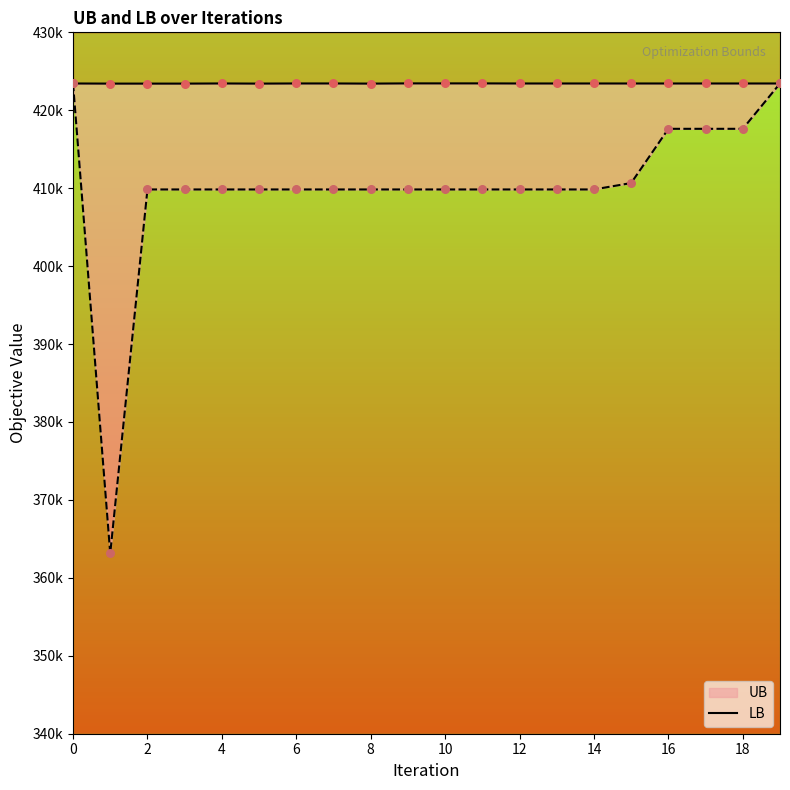

Which series has the largest total across all categories?

UB